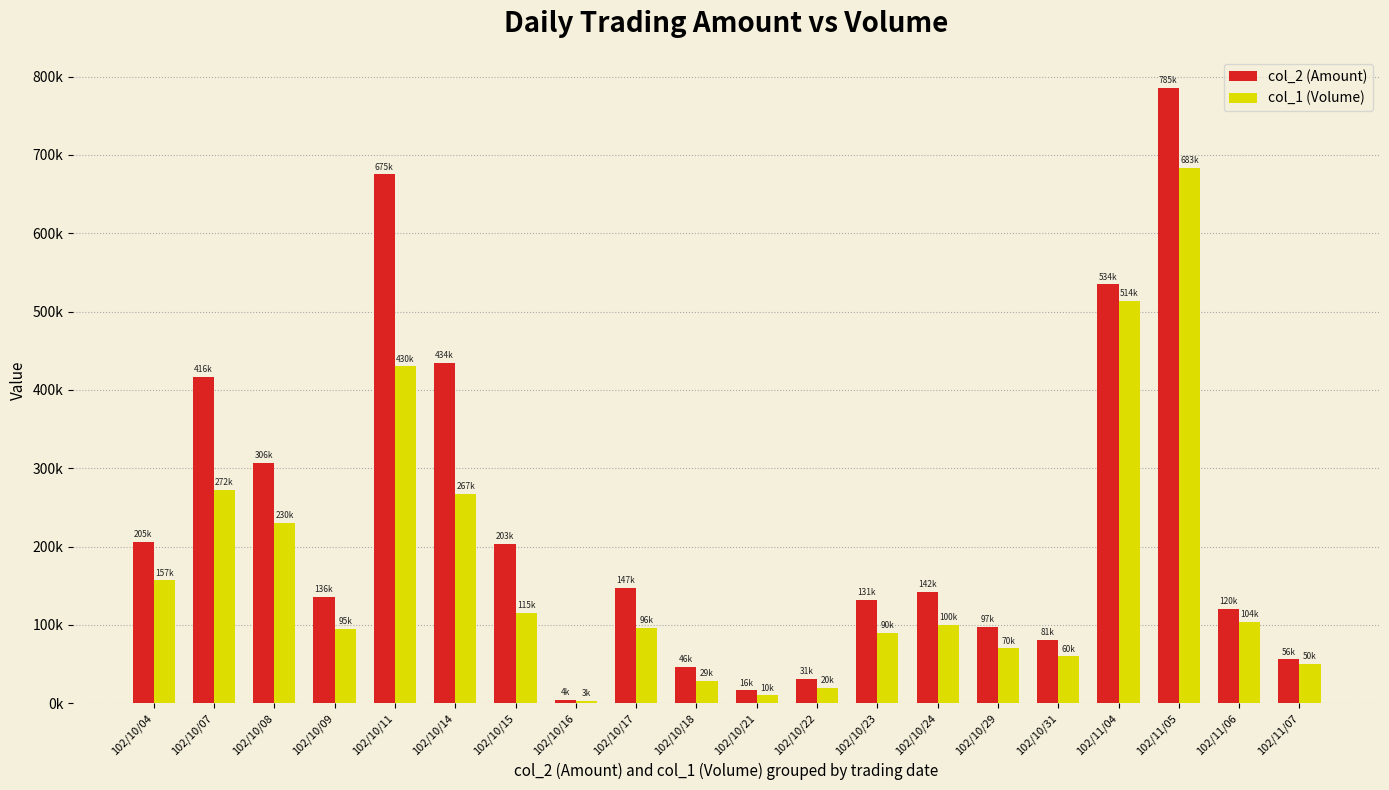

The value of col_1 (Volume) at 102/11/07 is 87796. True or false?

False